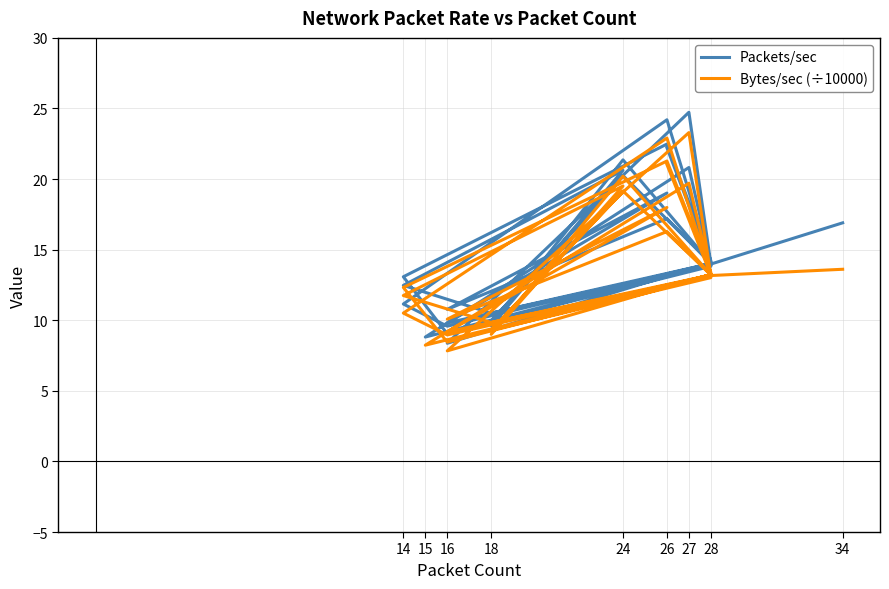

Which series has the widest spread of values?

Packets/sec